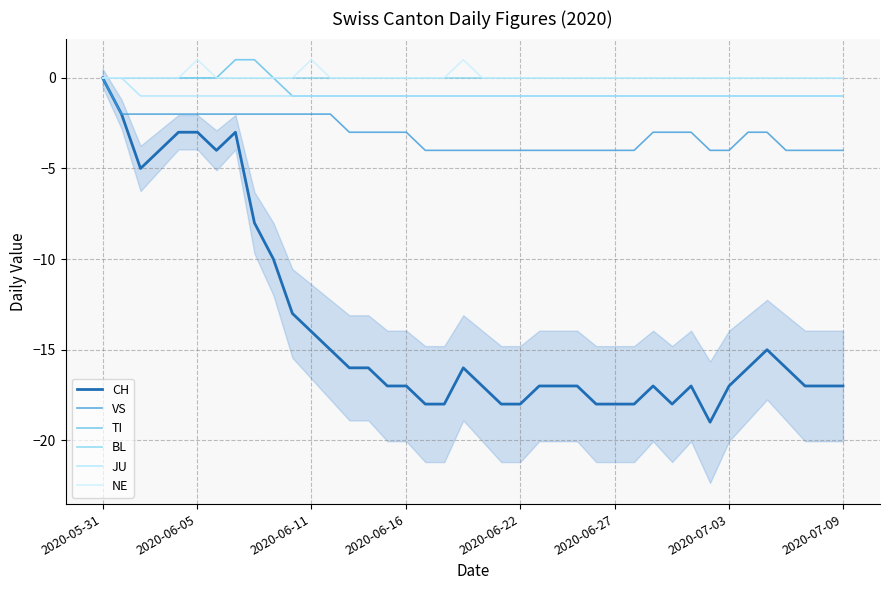

Which series changed the most between 8 and 12?

CH